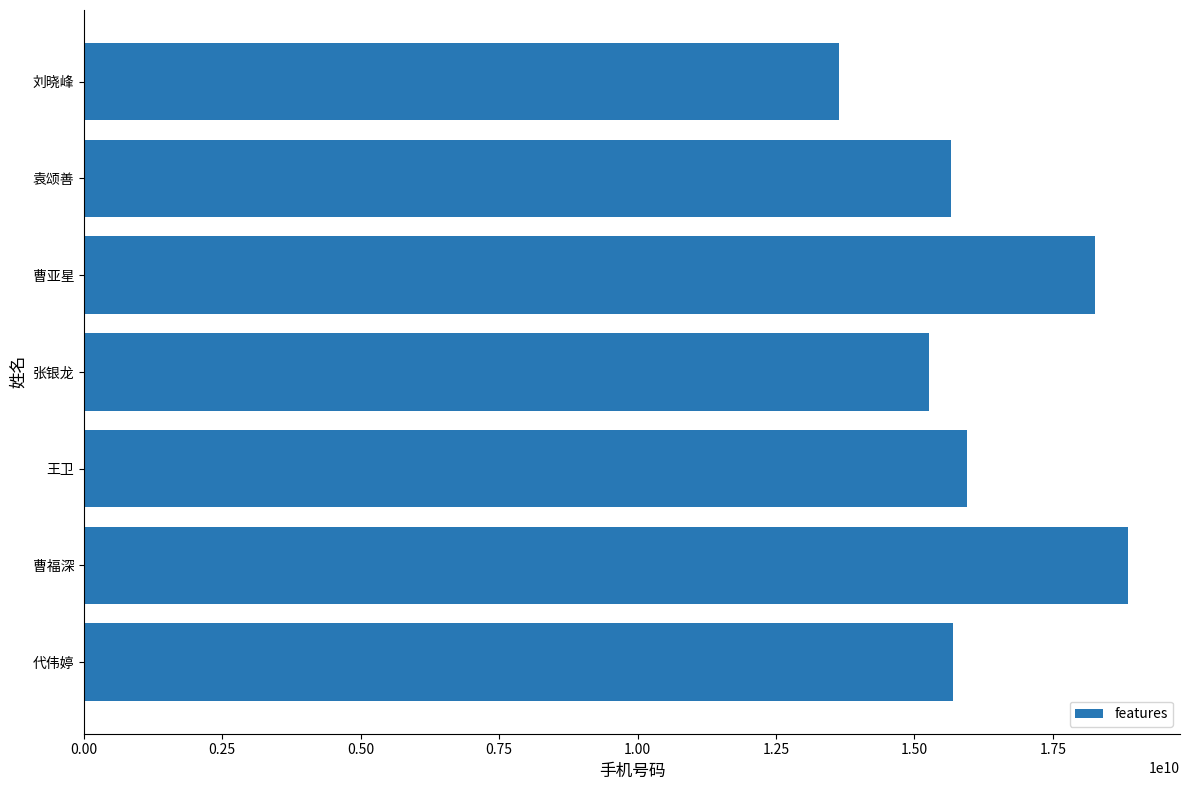

How many categories are shown in the chart?

7